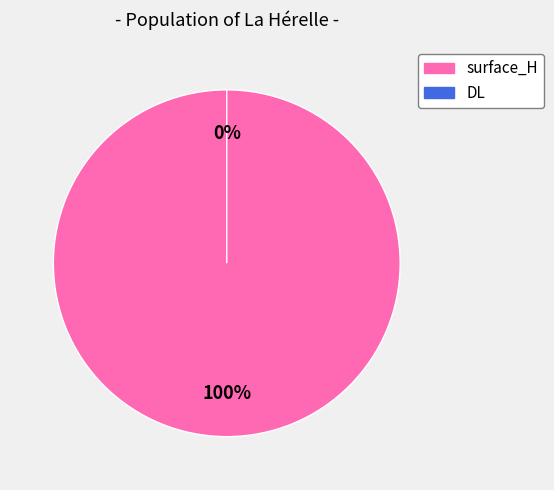

What percentage do surface_H and DL together represent?

100.0%